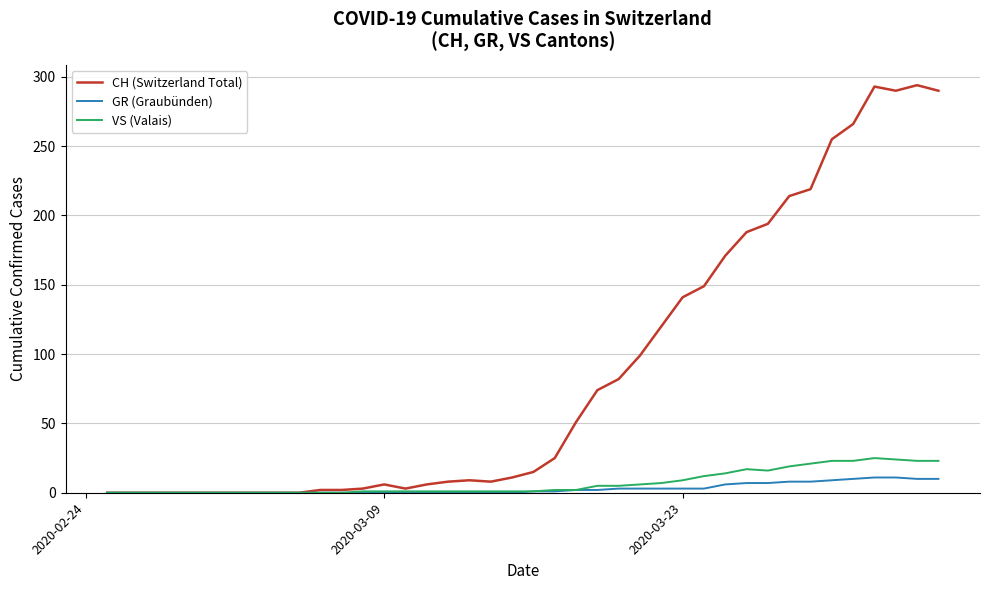

Which series has the largest total across all categories?

CH (Switzerland Total)